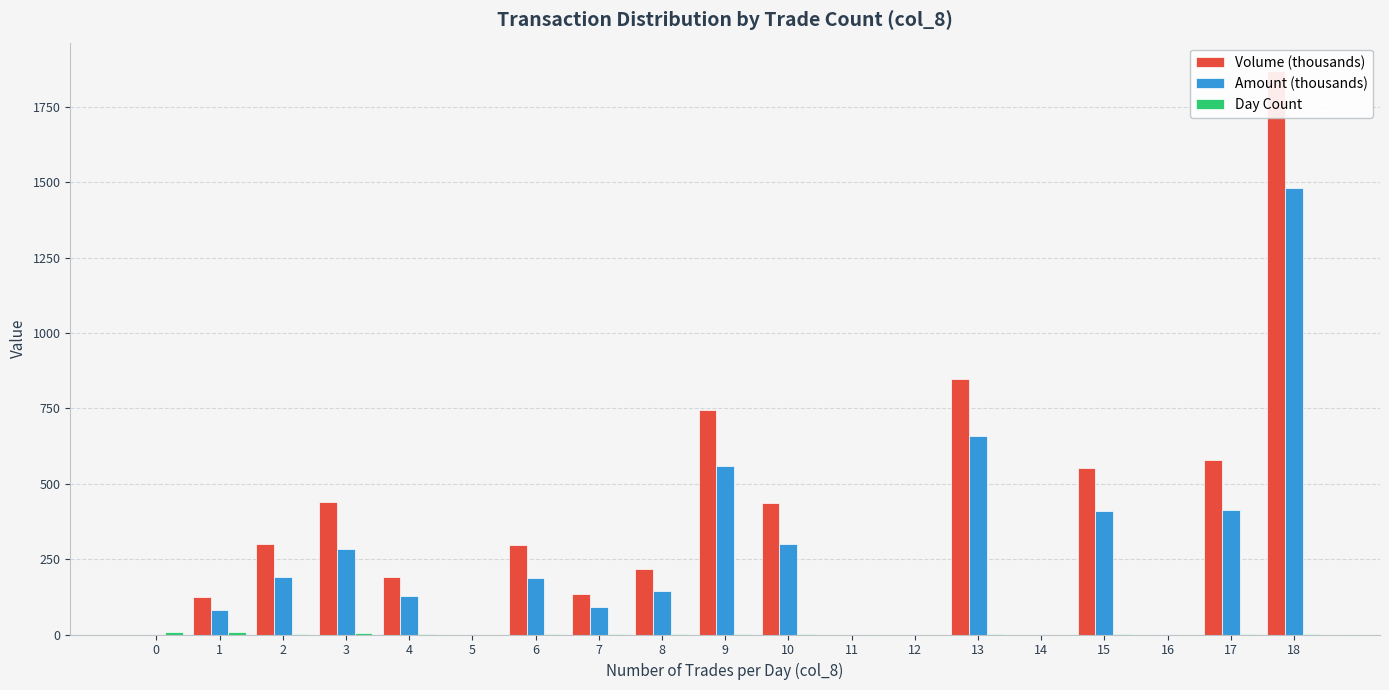

Which series has the largest range (max minus min)?

Volume (thousands)